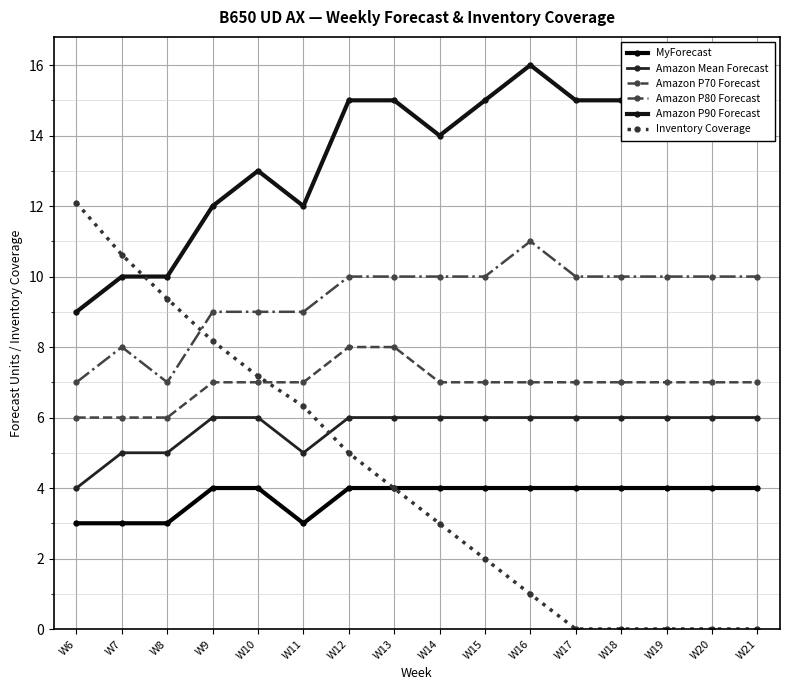

At W14, list the series in order from smallest to largest.

Inventory Coverage, MyForecast, Amazon Mean Forecast, Amazon P70 Forecast, Amazon P80 Forecast, Amazon P90 Forecast